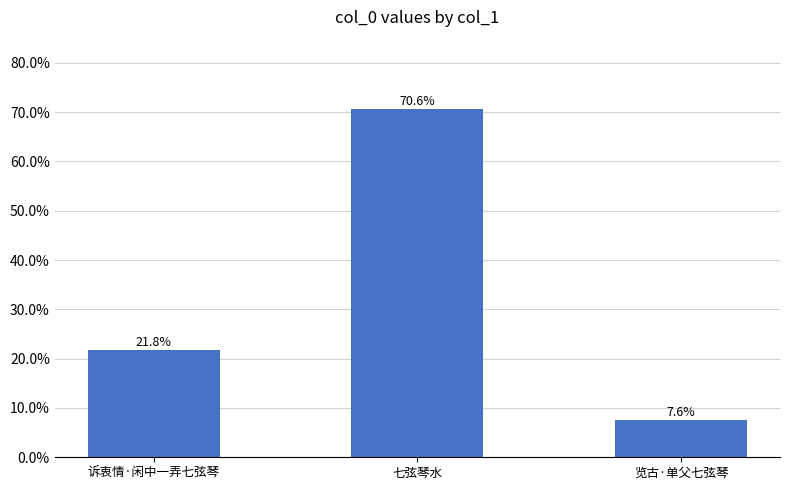

Are the bars grouped side by side (vs. stacked)?

No